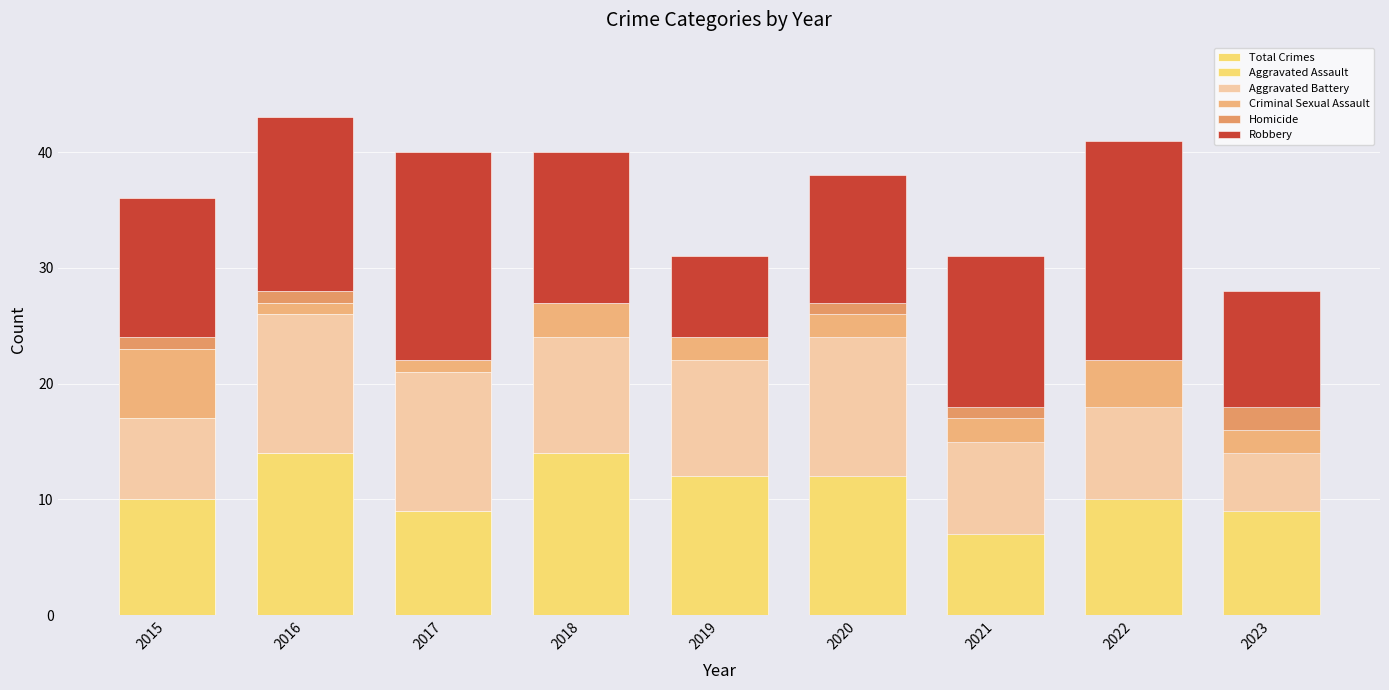

List the labels in order of Aggravated Assault value, smallest first.

2021, 2017, 2023, 2015, 2022, 2019, 2020, 2016, 2018